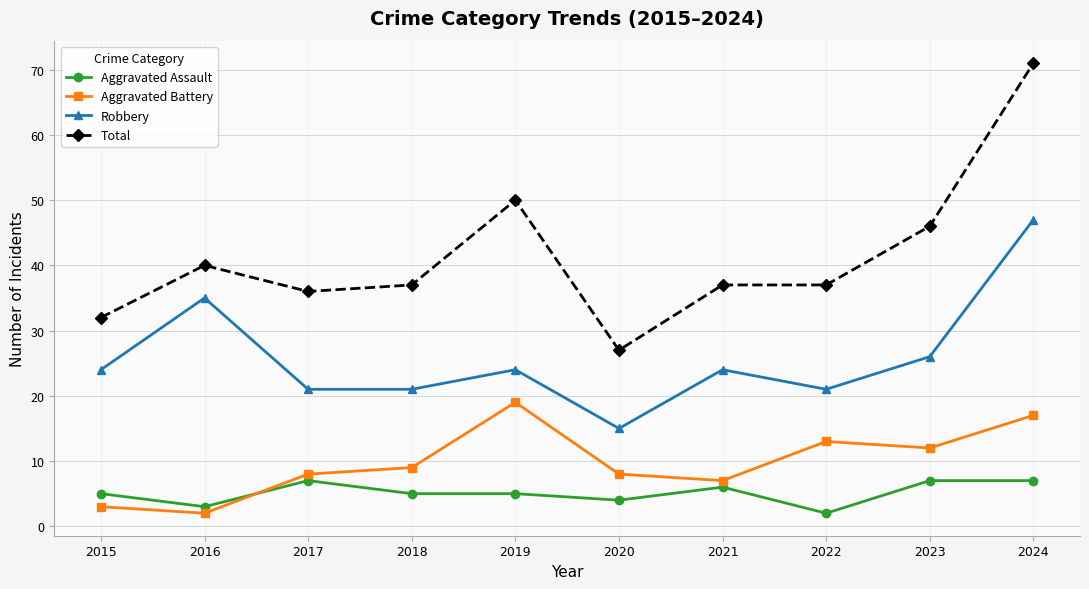

At which label does Robbery reach its minimum?

2020